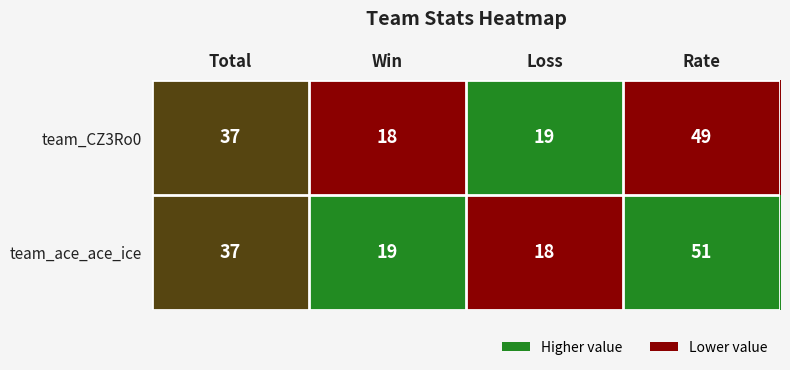

What is the greatest value displayed?

51